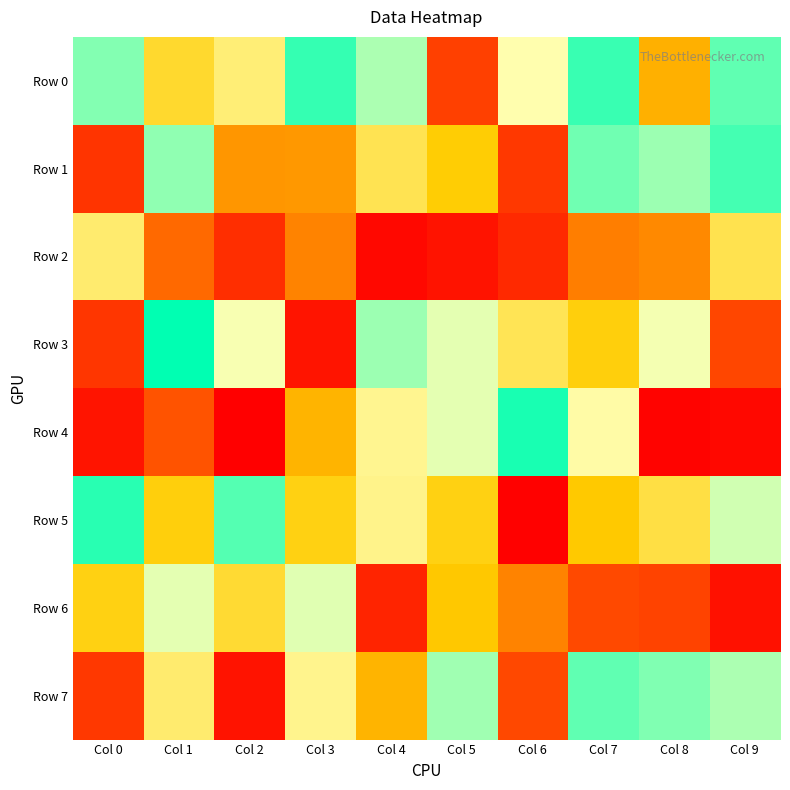

Reading right to left, list all the values displayed in this chart.

Row 0: Col 9=893040	Col 8=435792	Col 7=930813	Col 6=736373	Col 5=169775	Col 4=820947	Col 3=935981	Col 2=661651	Col 1=562072	Col 0=858731
Row 1: Col 9=917632	Col 8=837462	Col 7=879256	Col 6=150047	Col 5=505530	Col 4=612627	Col 3=376108	Col 2=374628	Col 1=848442	Col 0=143049
Row 2: Col 9=608409	Col 8=342697	Col 7=317088	Col 6=116435	Col 5=63633	Col 4=37064	Col 3=328466	Col 2=128738	Col 1=266015	Col 0=650354
Row 3: Col 9=184177	Col 8=751390	Col 7=517196	Col 6=616100	Col 5=769652	Col 4=837072	Col 3=65508	Col 2=748390	Col 1=985867	Col 0=147547
Row 4: Col 9=35076	Col 8=25229	Col 7=727304	Col 6=962440	Col 5=767563	Col 4=697440	Col 3=444095	Col 2=15359	Col 1=214839	Col 0=67640
Row 5: Col 9=788210	Col 8=595228	Col 7=494952	Col 6=20475	Col 5=523830	Col 4=687971	Col 3=524338	Col 2=905066	Col 1=516541	Col 0=946275
Row 6: Col 9=58393	Col 8=178208	Col 7=191376	Col 6=328202	Col 5=490052	Col 4=103515	Col 3=771460	Col 2=569876	Col 1=766515	Col 0=526391
Row 7: Col 9=820165	Col 8=864147	Col 7=892916	Col 6=186678	Col 5=833417	Col 4=446224	Col 3=691948	Col 2=64591	Col 1=649419	Col 0=151074